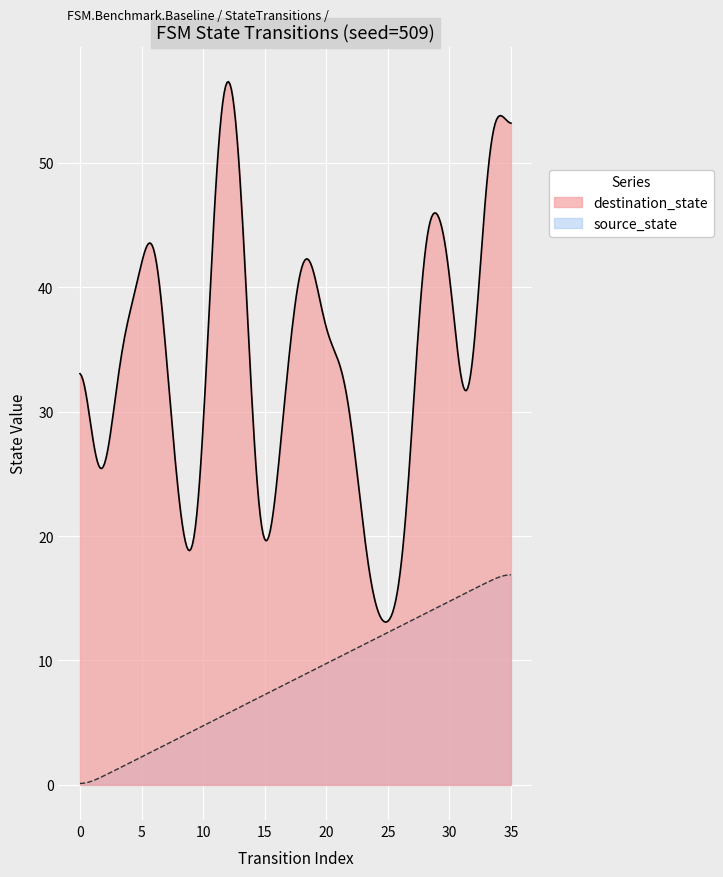

List the series in order of their overall mean, lowest first.

source_state, destination_state